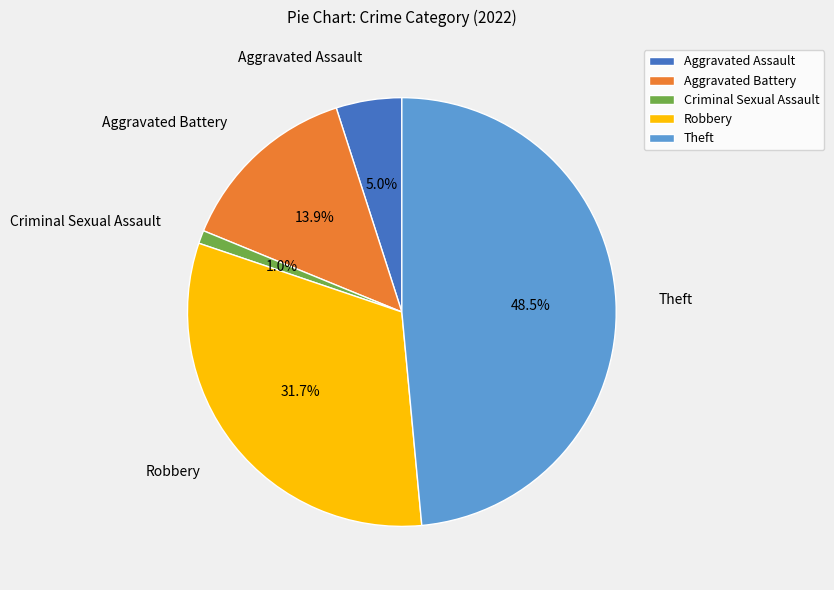

Which category has the smallest portion of the pie?

Criminal Sexual Assault